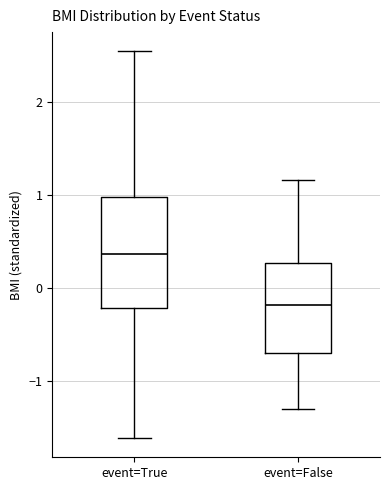

Which box's median line is the highest?

event=True